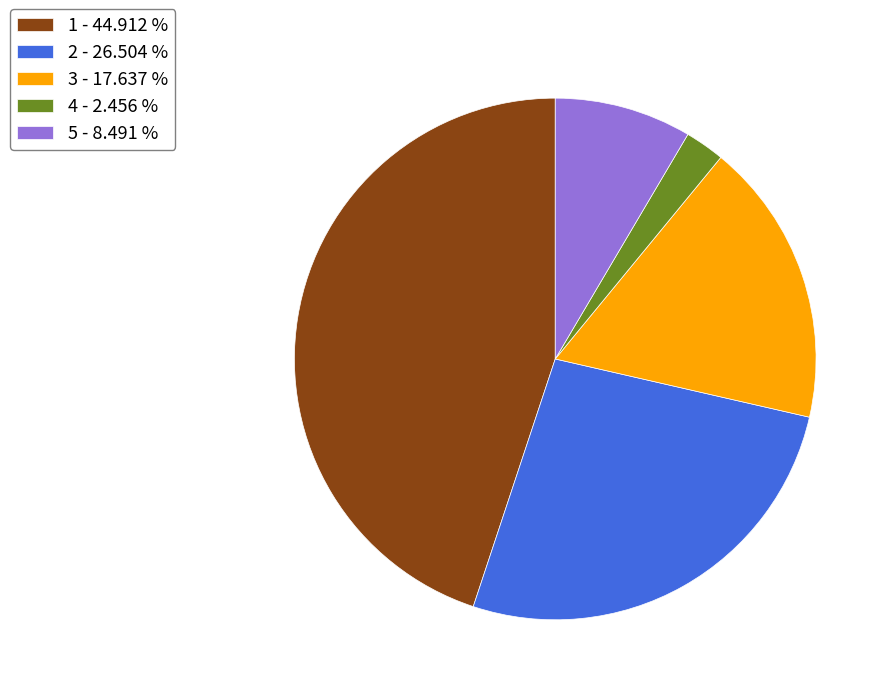

Between 4 - 2.456 % and 3 - 17.637 %, which is larger?

3 - 17.637 %